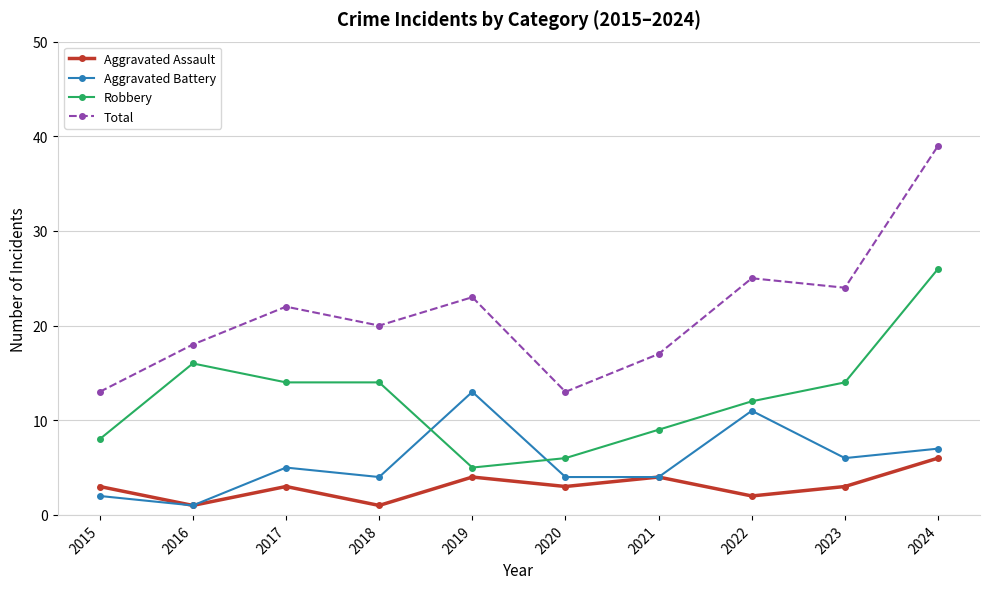

Is the value of Total at 2019 greater than the value of Robbery at 2021?

Yes